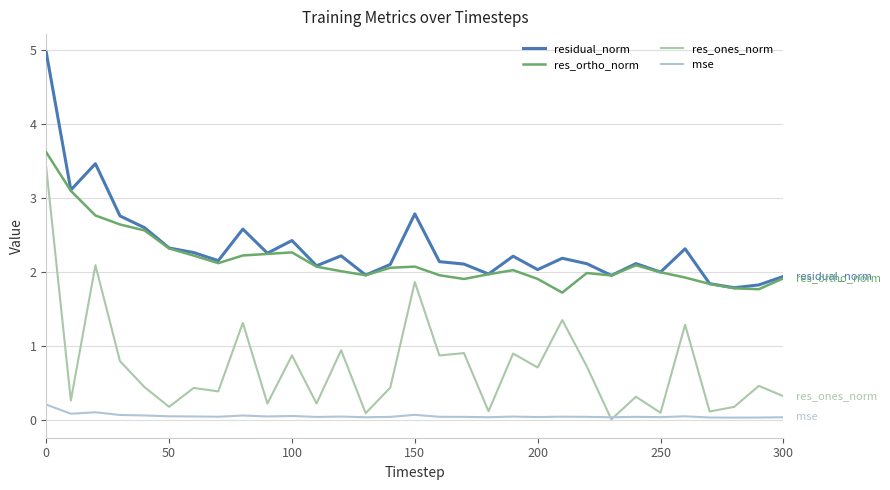

At how many categories does at least one series exceed 4?

1